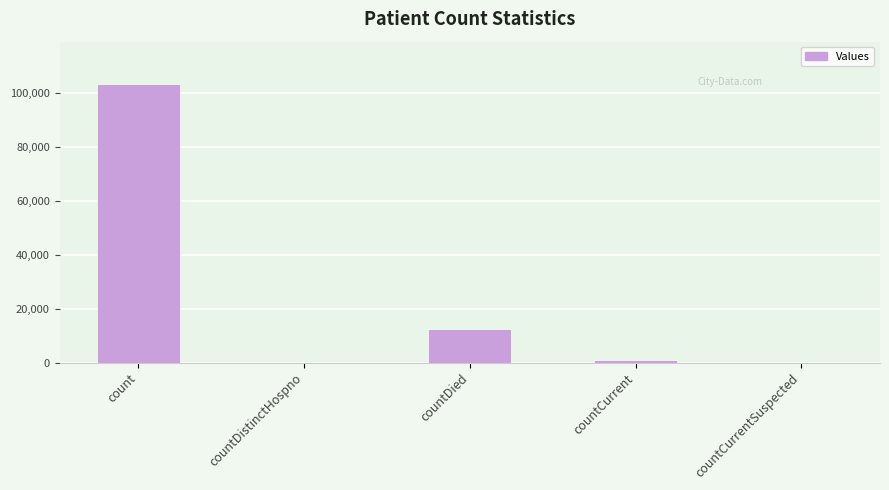

How many series are shown in this chart?

1